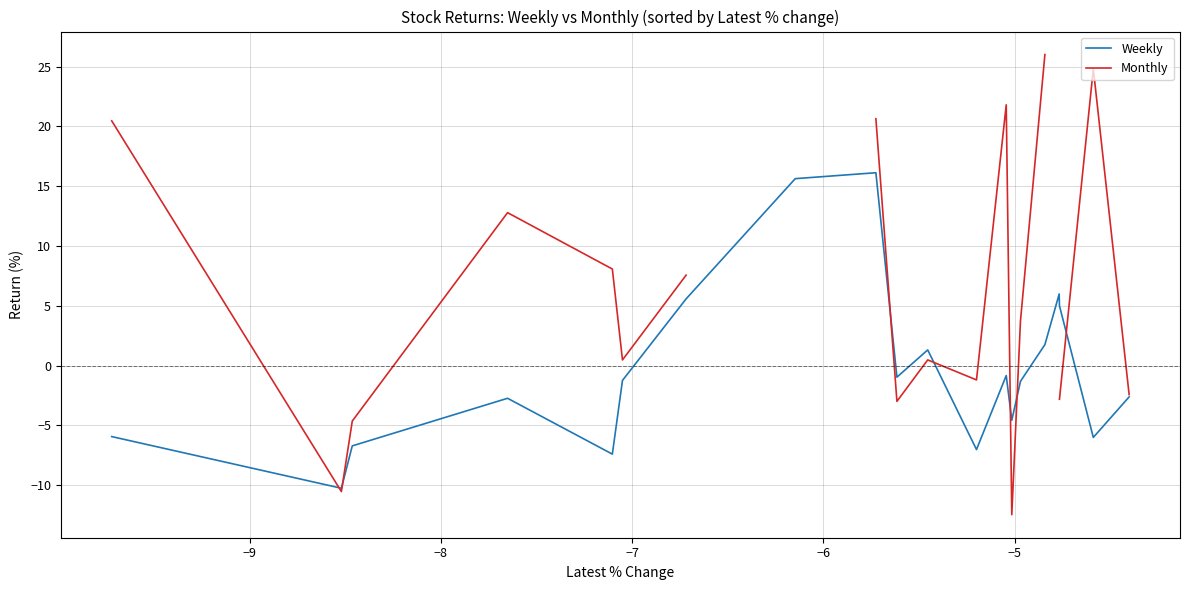

True or false: Monthly has more than 1 interior local peaks.

True